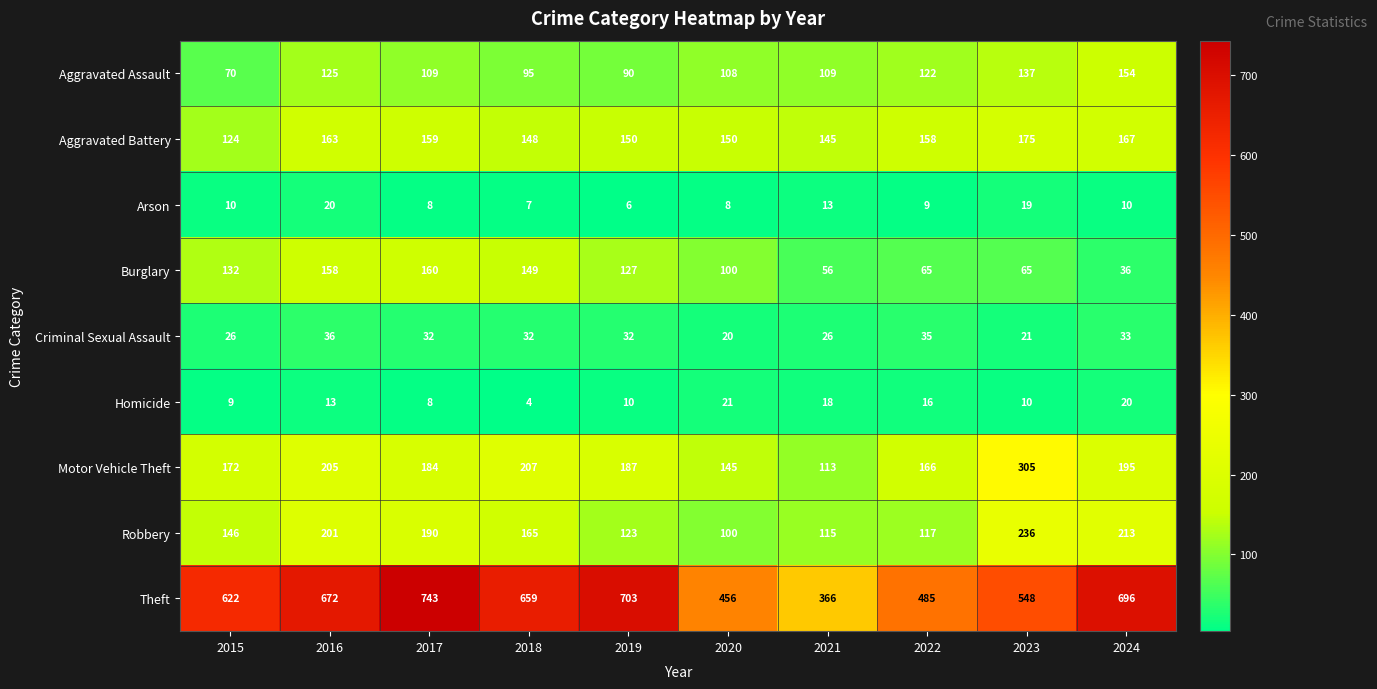

What is the total value across all series at 2019?

1428